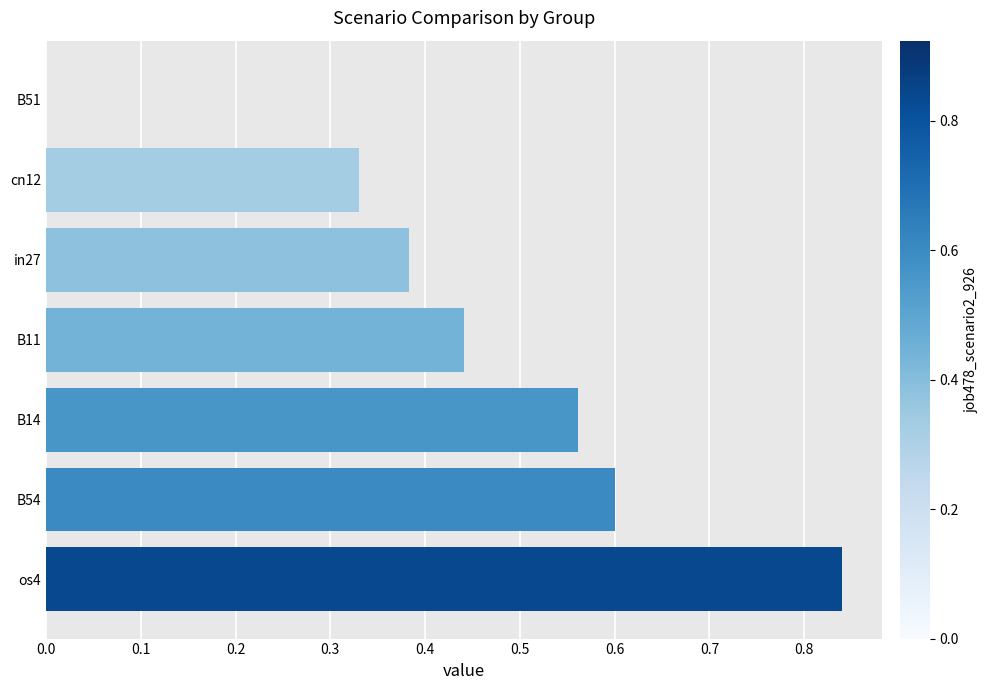

At which category does the chart reach its peak across all series?

os4